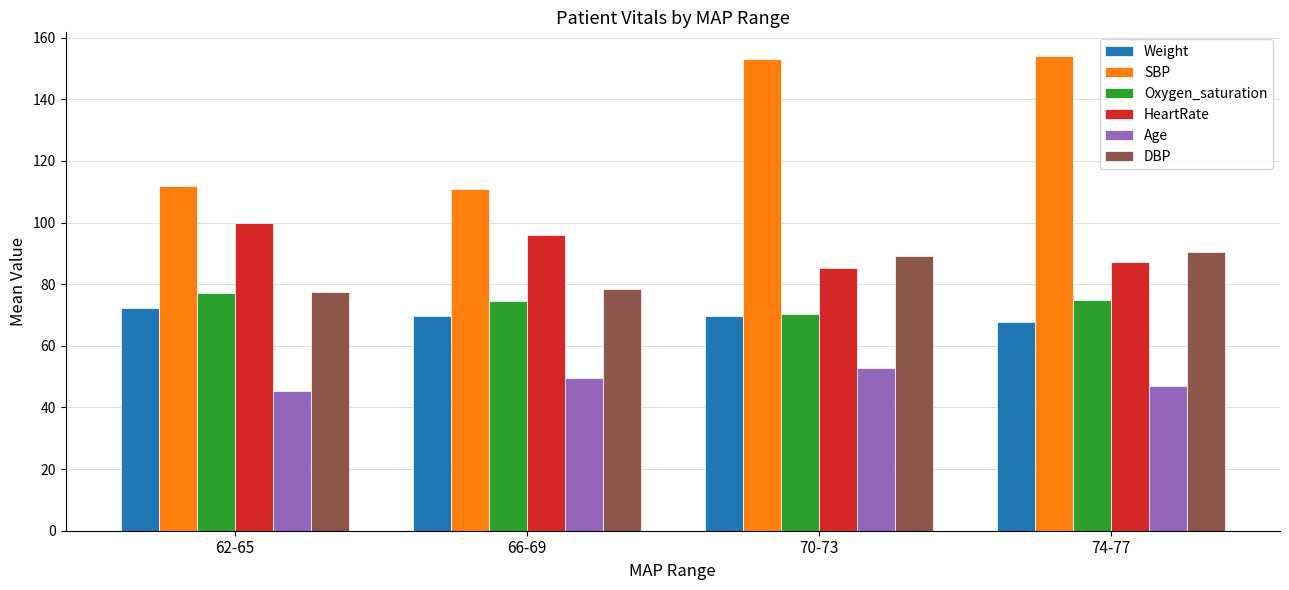

What is the spread (max minus min) of values at 74-77?

107.2